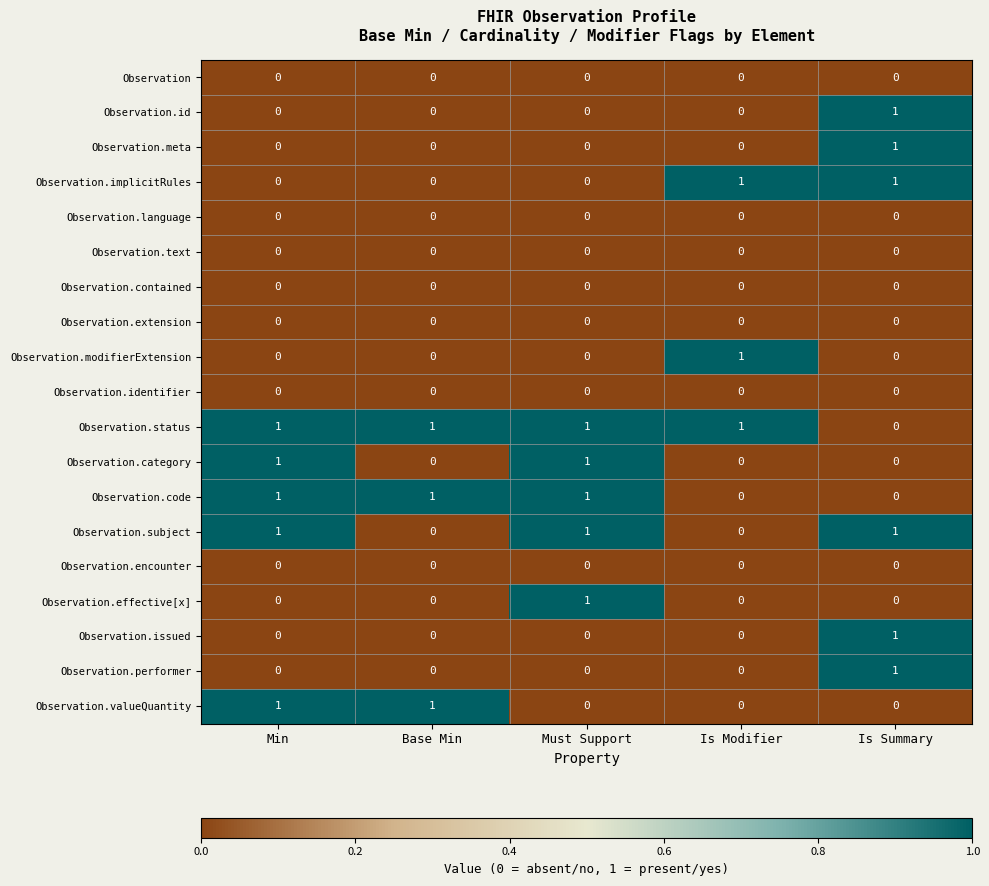

At how many categories does at least one series exceed 0?

5